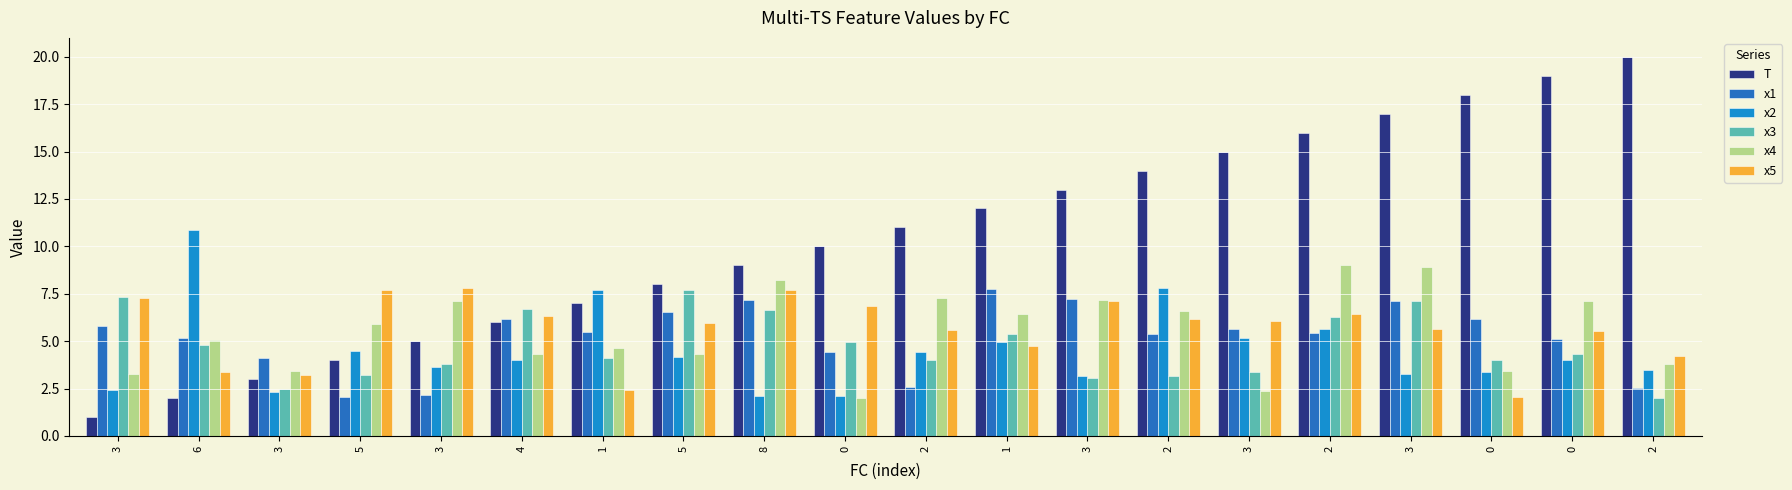

Where does the x3 series first go above 4?

3